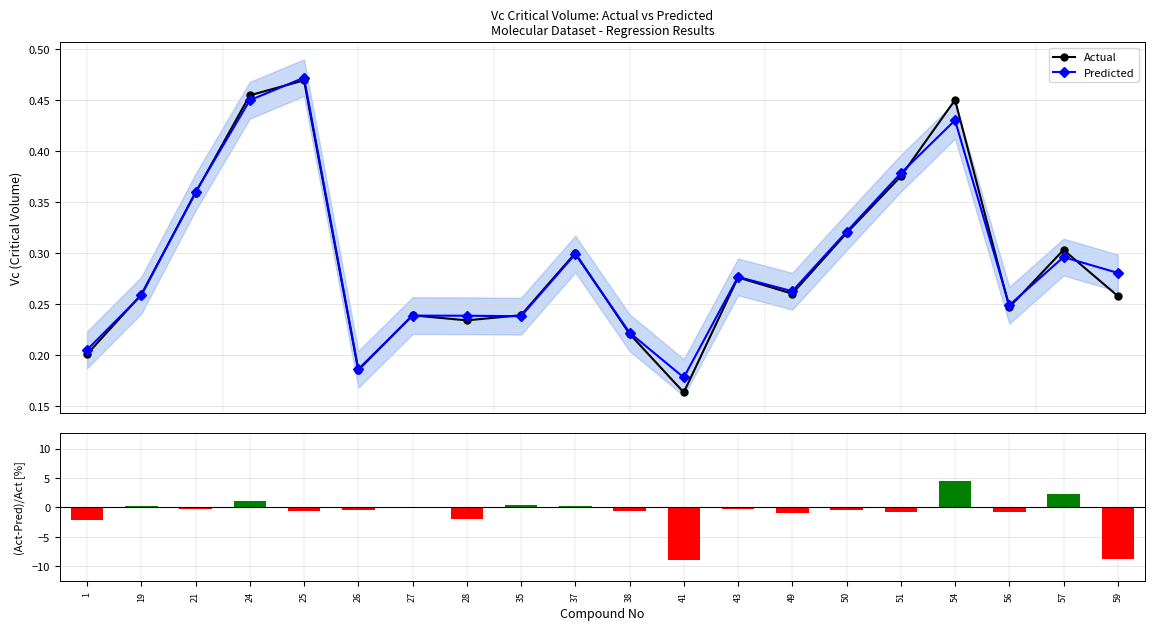

How many Predicted values are between 0 and 1?

20